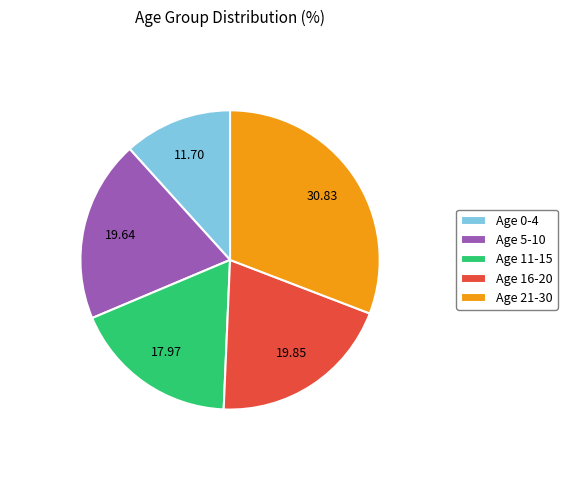

Is the sum of Age 21-30 and Age 11-15 greater than half?

No